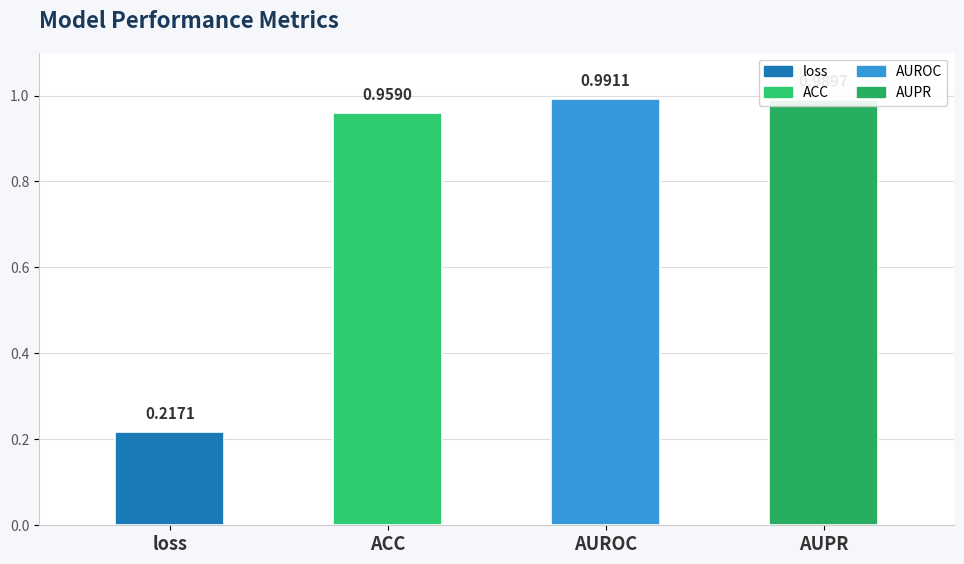

The chart shows a value of 1.0 at AUROC. True or false?

True